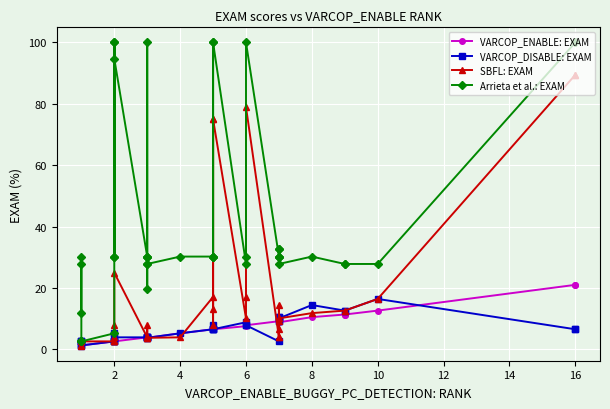

Is the value of VARCOP_ENABLE: EXAM at 0 greater than the value of SBFL: EXAM at 39?

No